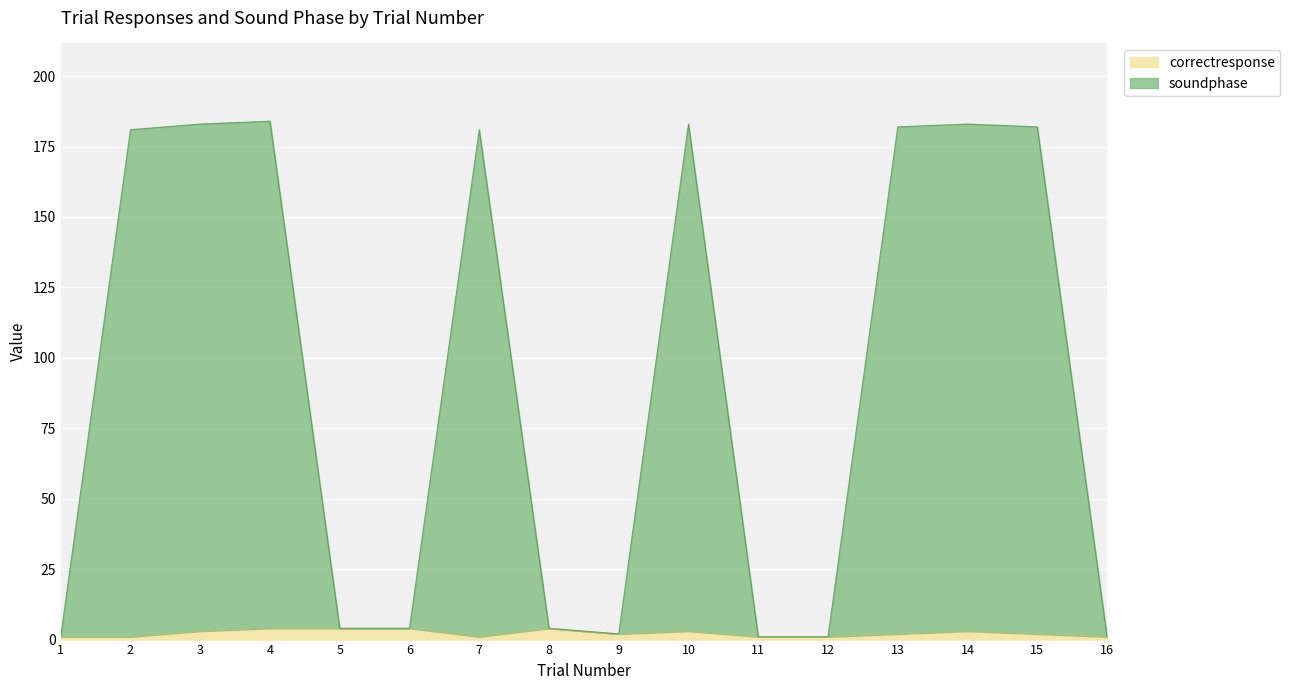

True or false: soundphase has more than 1 points higher than both neighbors.

True